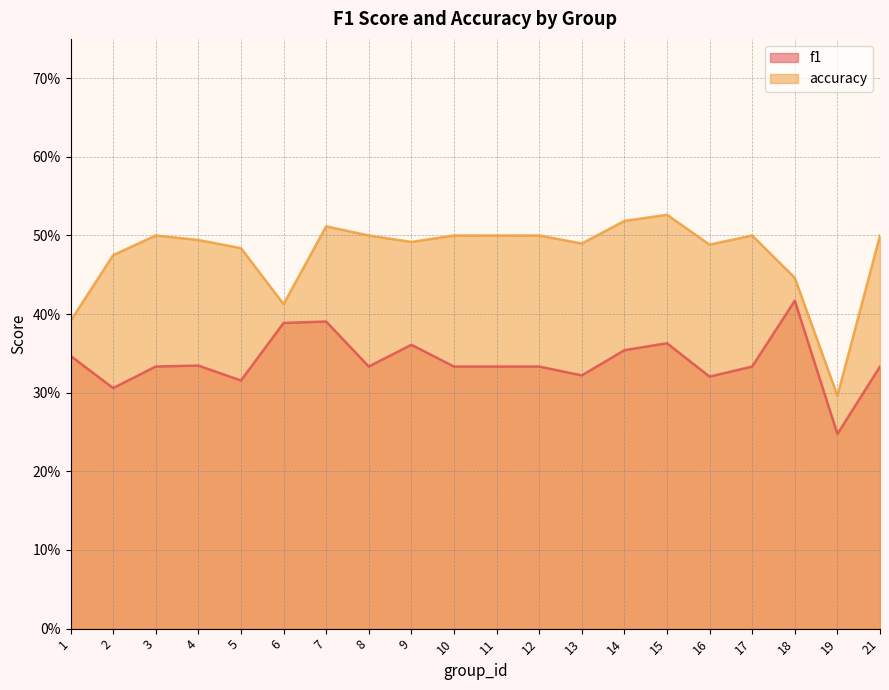

True or false: accuracy and f1 cross at least once.

False